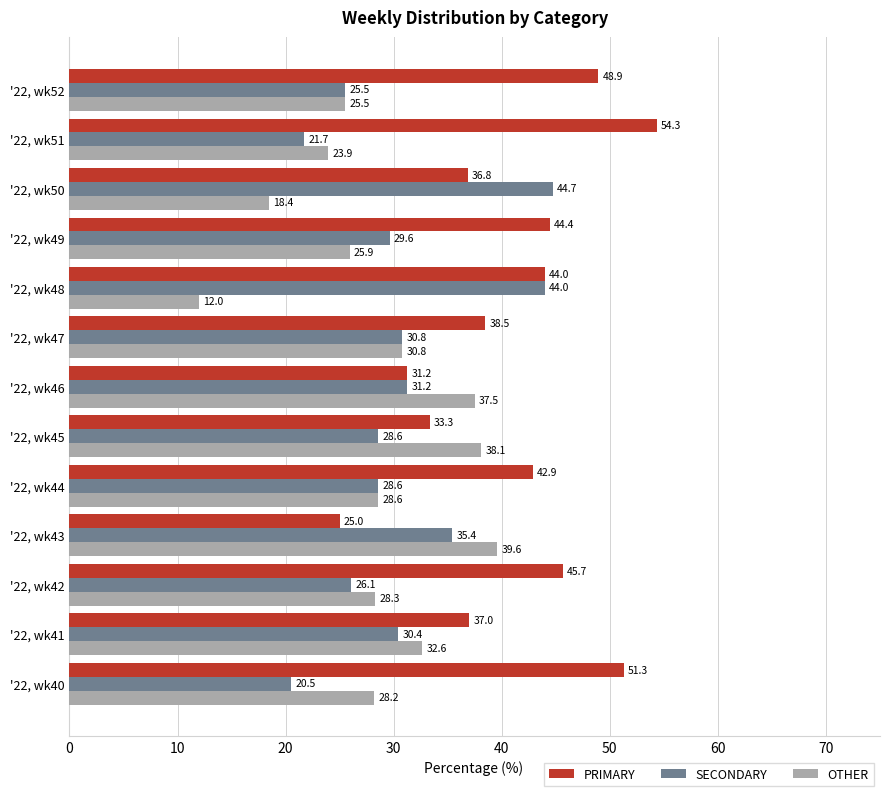

What is the sum of all SECONDARY values?

397.3